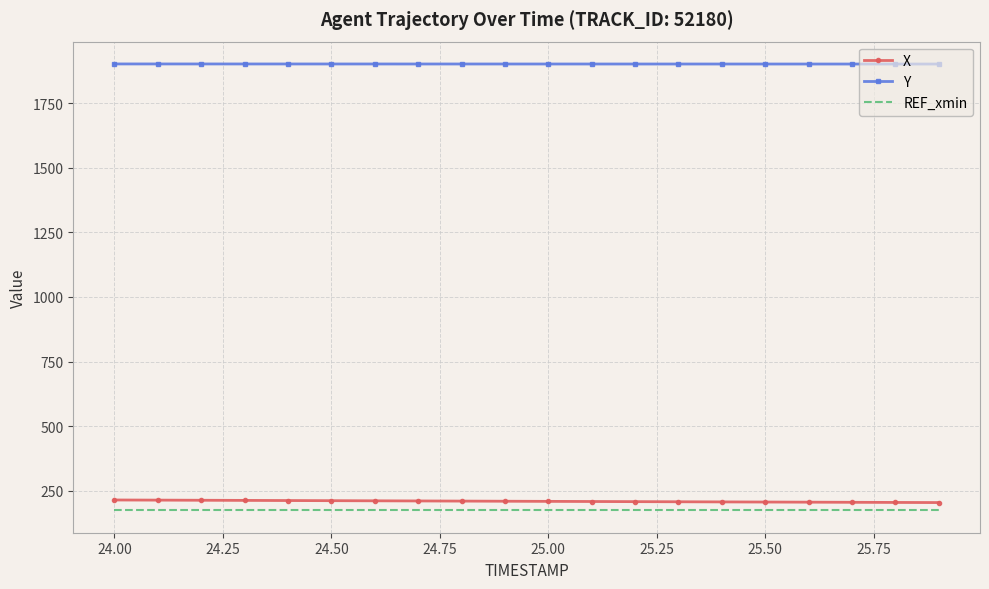

Which series has the largest total across all categories?

Y